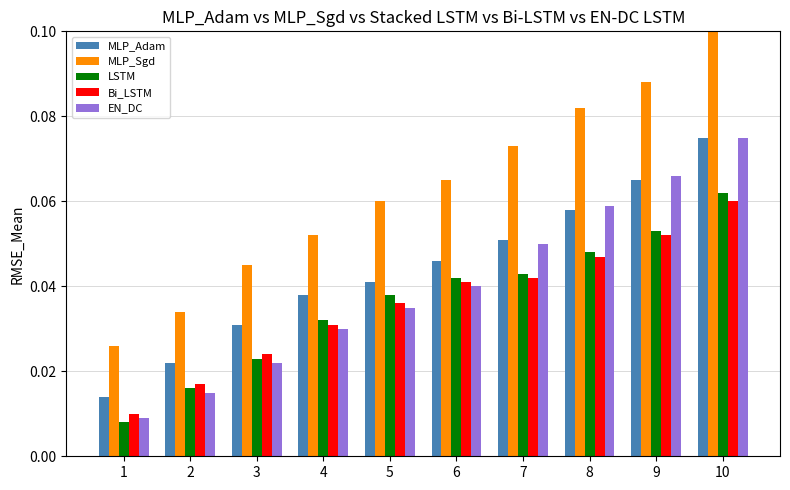

The value of LSTM at 6 is 0.1. True or false?

False